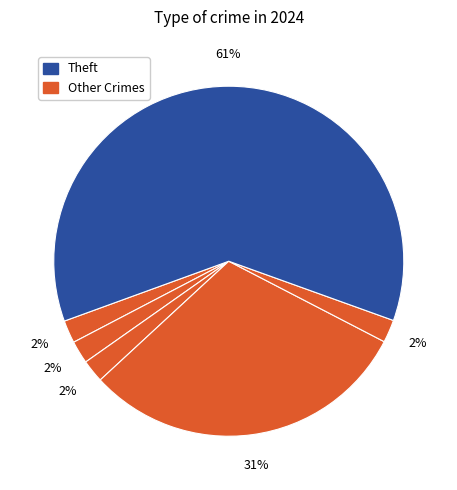

Count the number of slices in the pie.

6